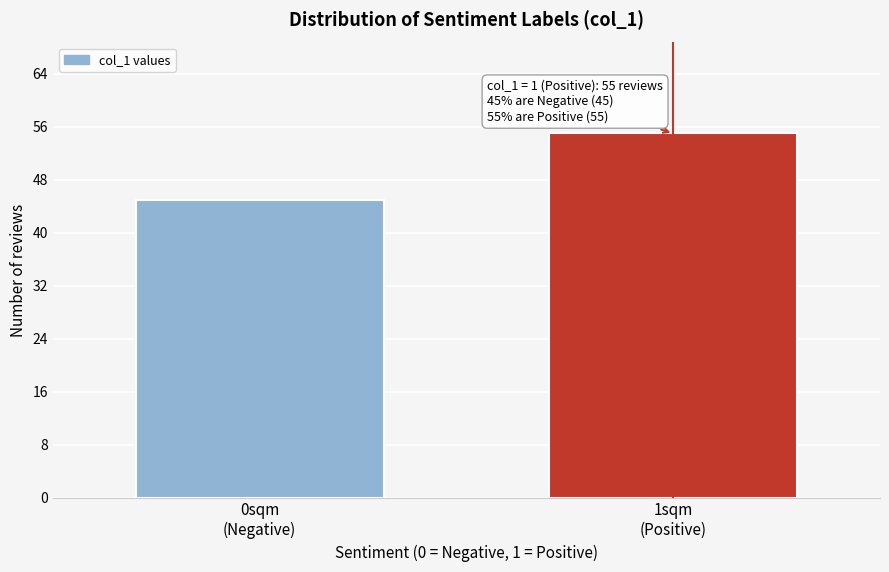

Reading left to right, what are all the values shown in this chart?

45	55